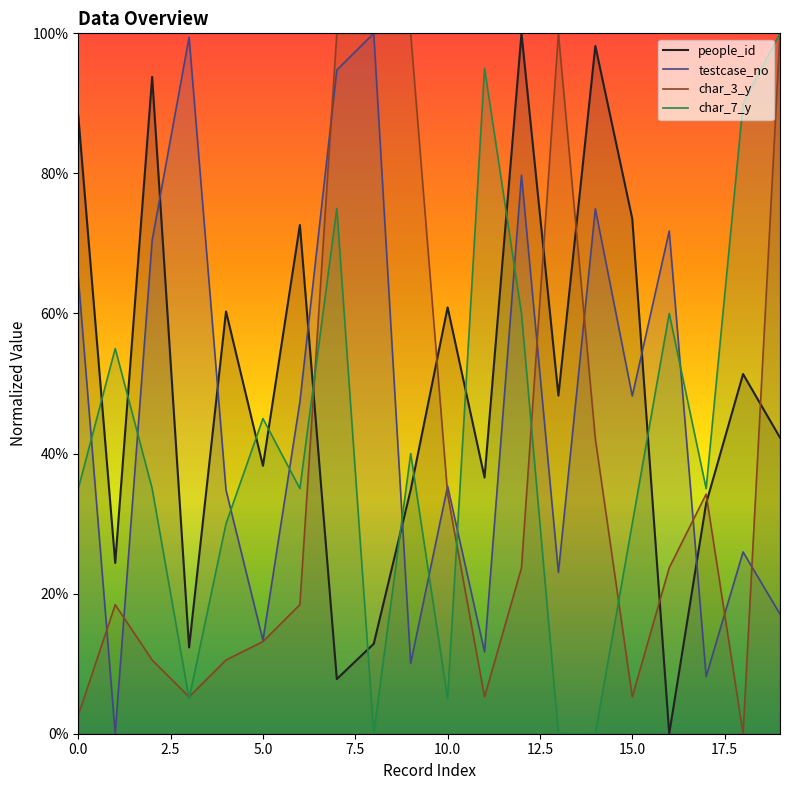

What are all the series names shown in the legend?

people_id, testcase_no, char_3_y, char_7_y